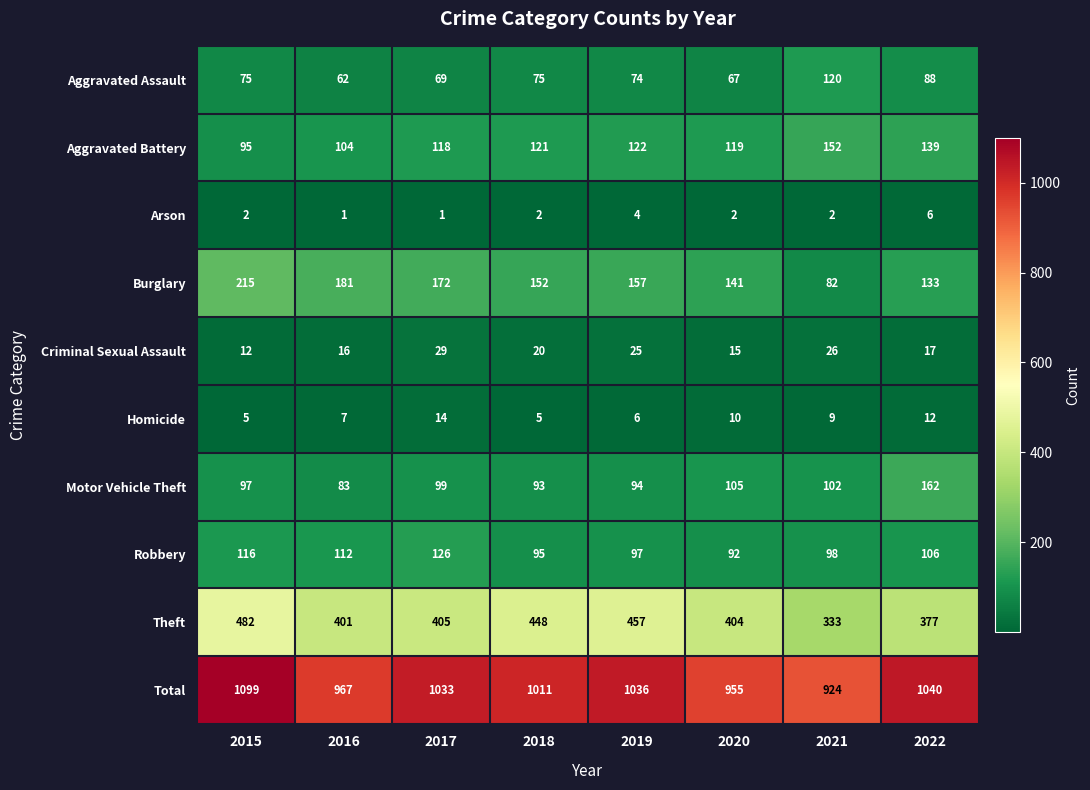

Count the number of data series in this chart.

10